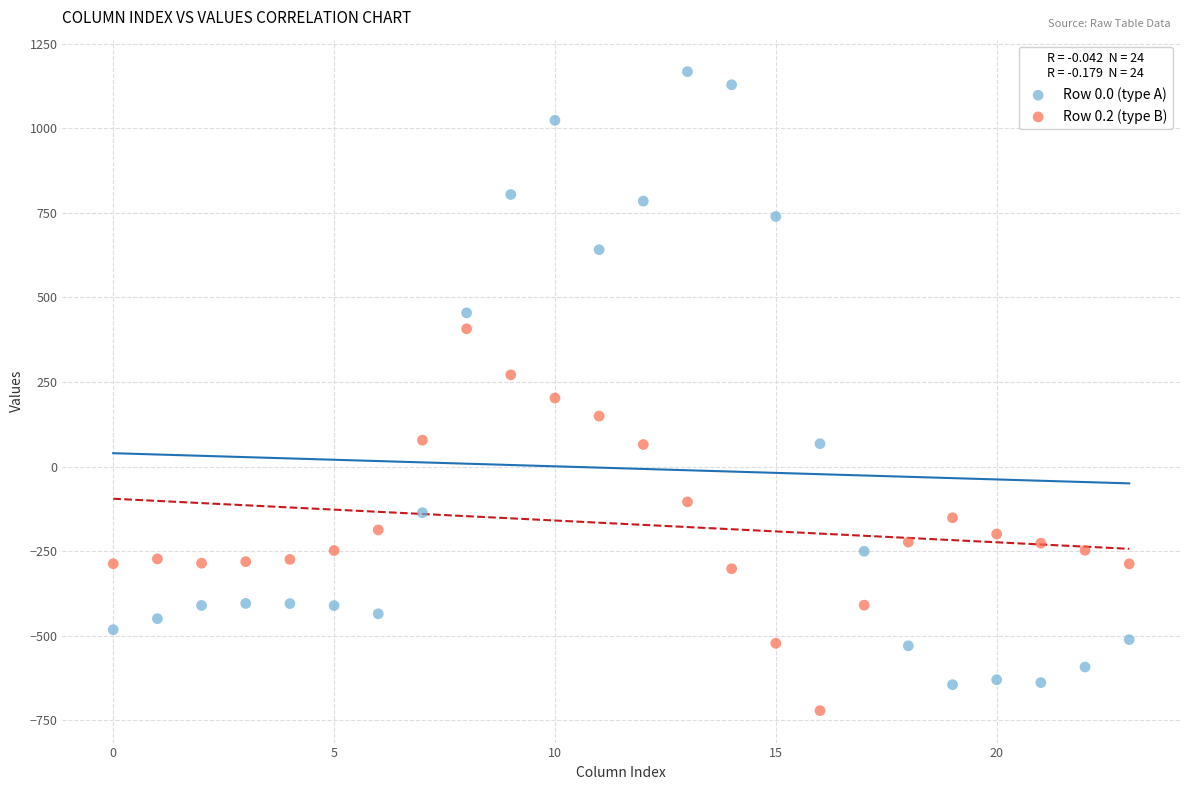

Which series reaches the maximum Y coordinate?

Row 0.0 (type A)